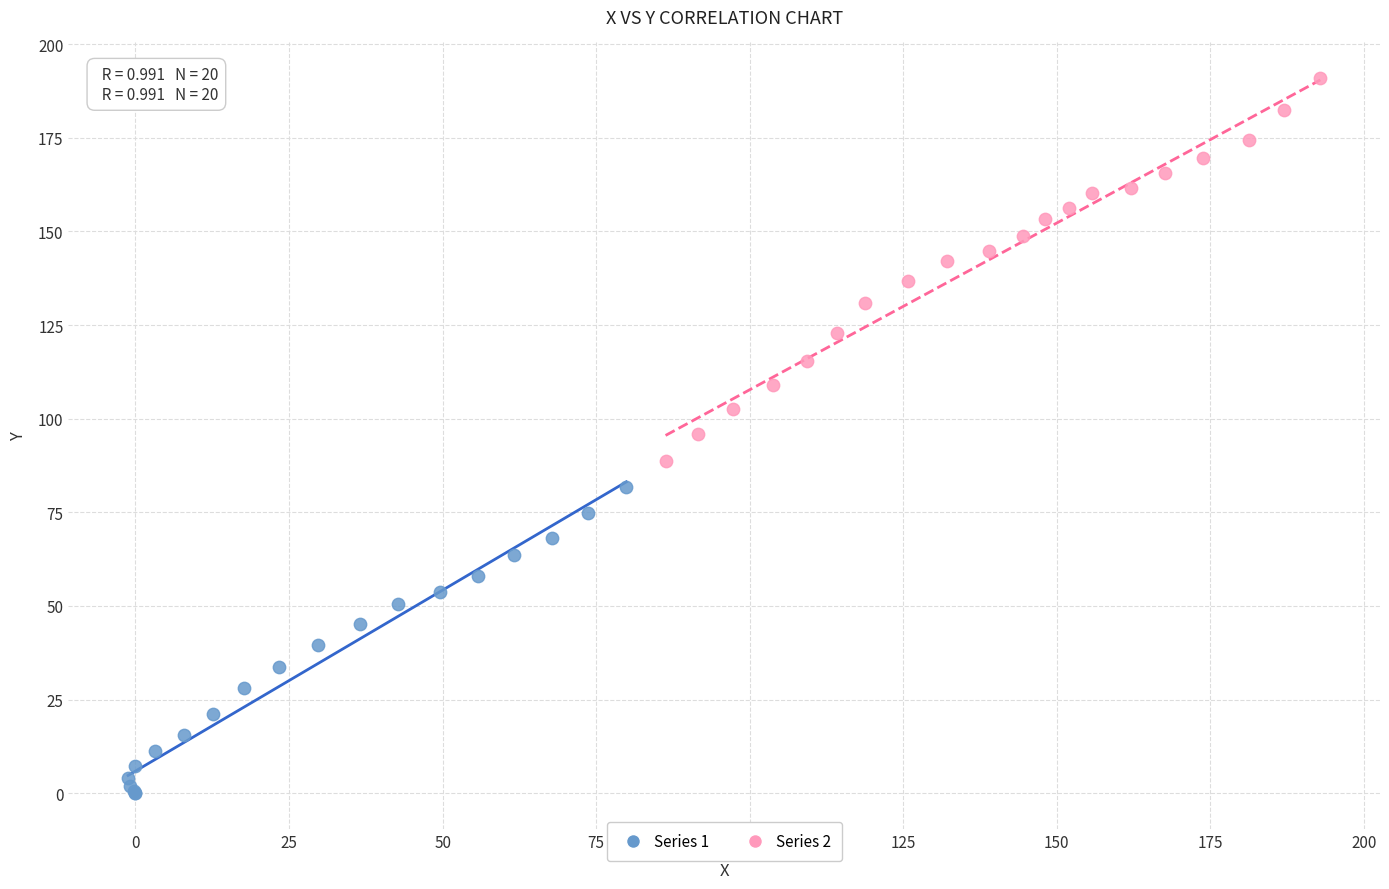

Which series contains the lowest Y value?

Series 1